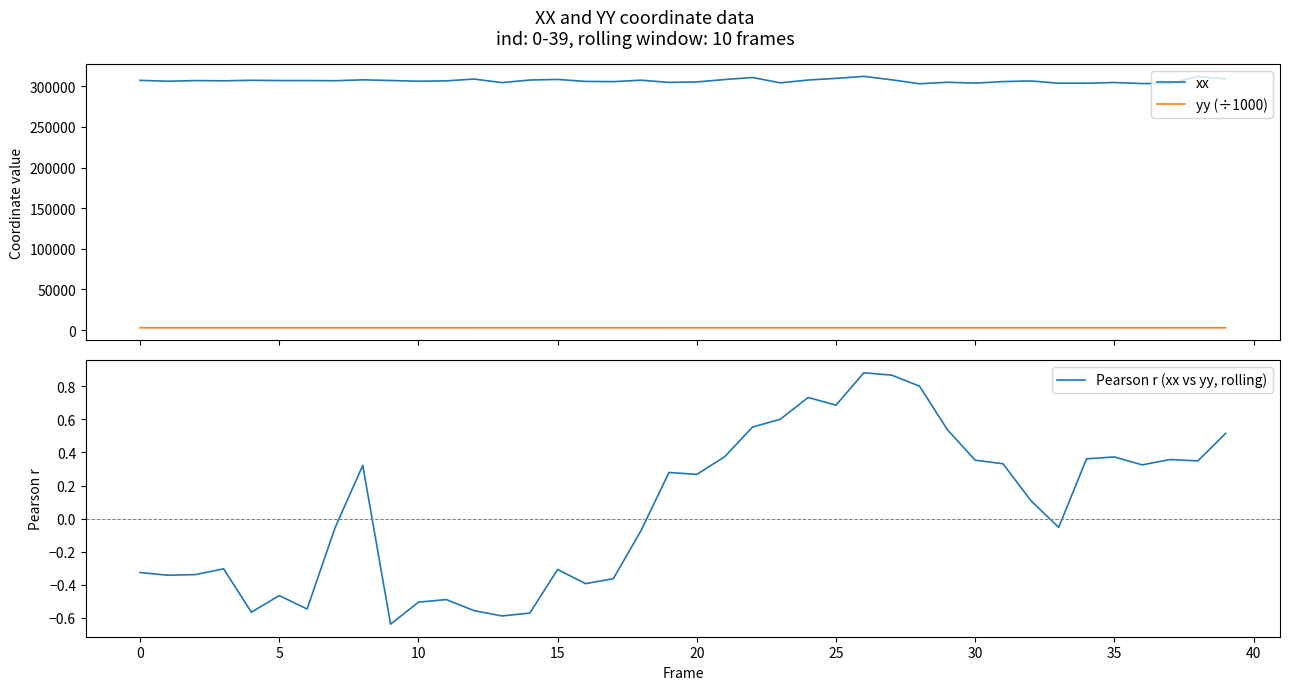

True or false: yy (÷1000) and xx cross at least once.

False